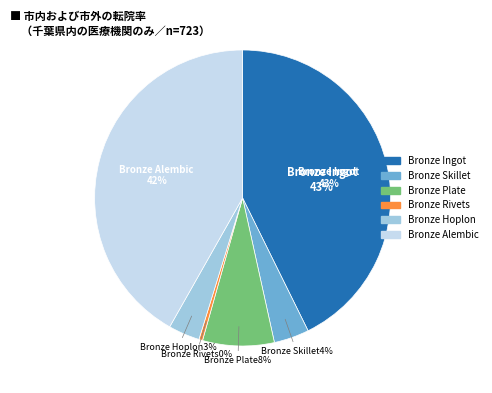

Rank the categories by value from lowest to highest.

Bronze Rivets, Bronze Hoplon, Bronze Skillet, Bronze Plate, Bronze Alembic, Bronze Ingot